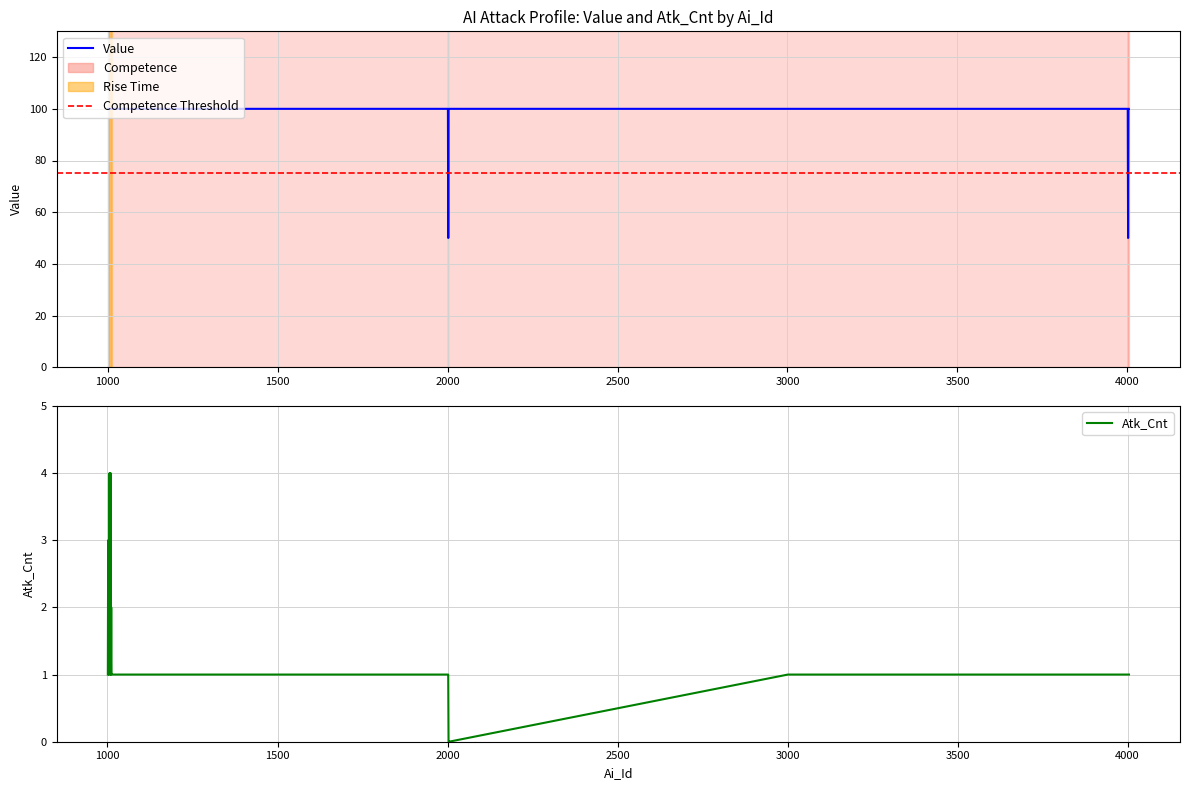

Between 1012 and 3002, which series saw the biggest shift?

Value